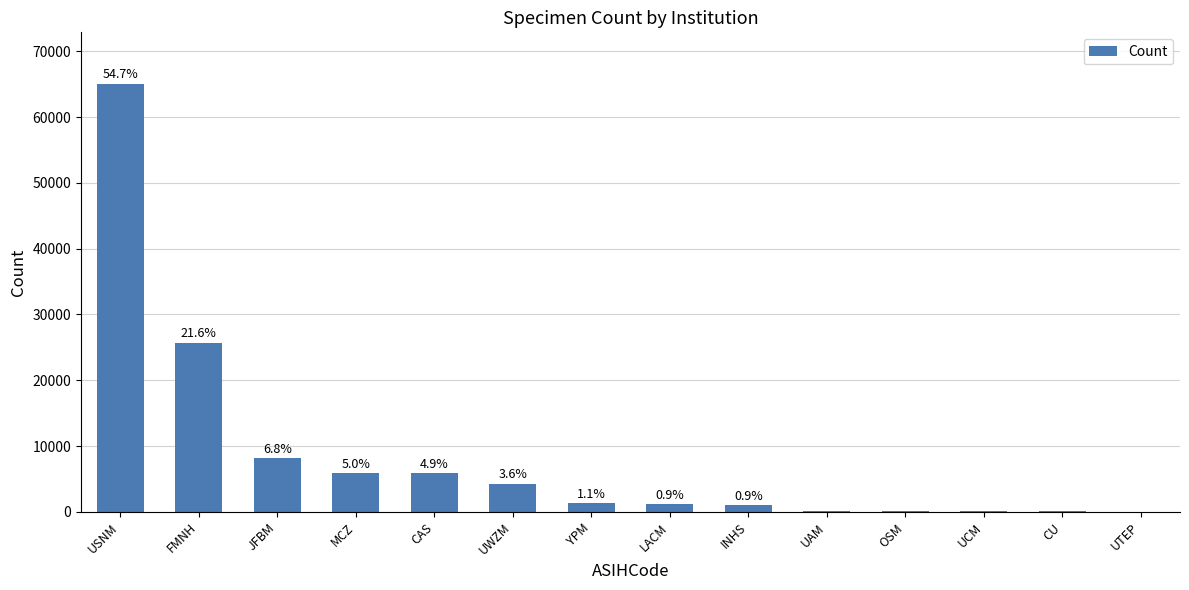

True or false: the data shows 1220 at CAS.

False